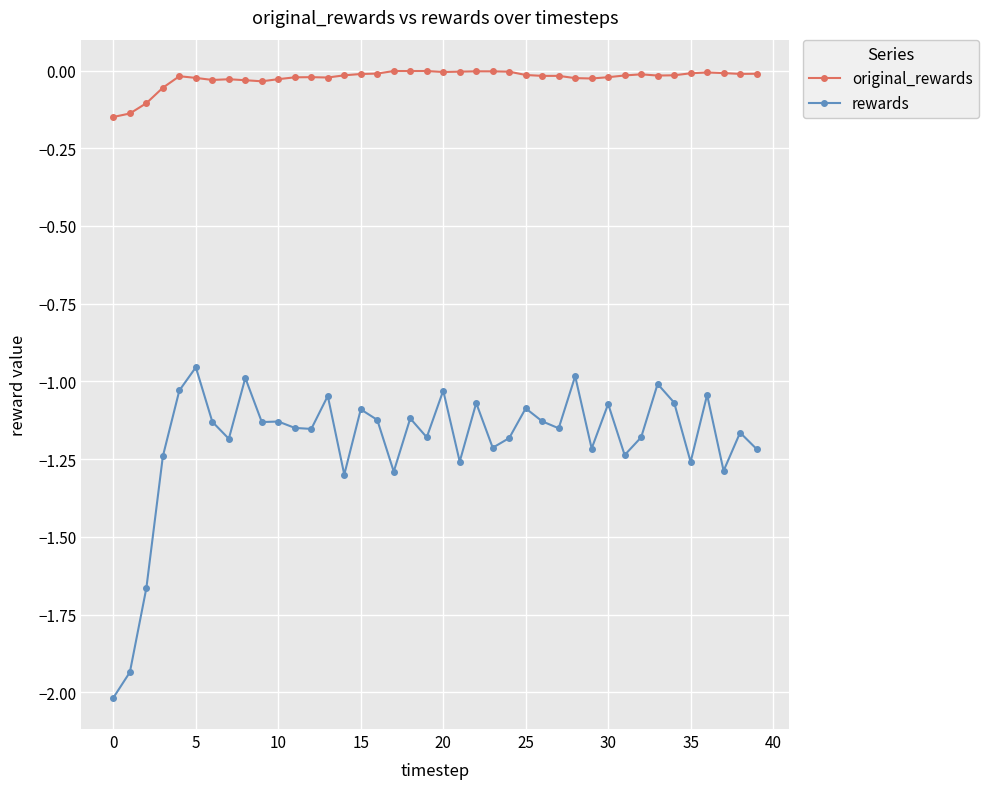

Does the chart have visible grid lines?

Yes